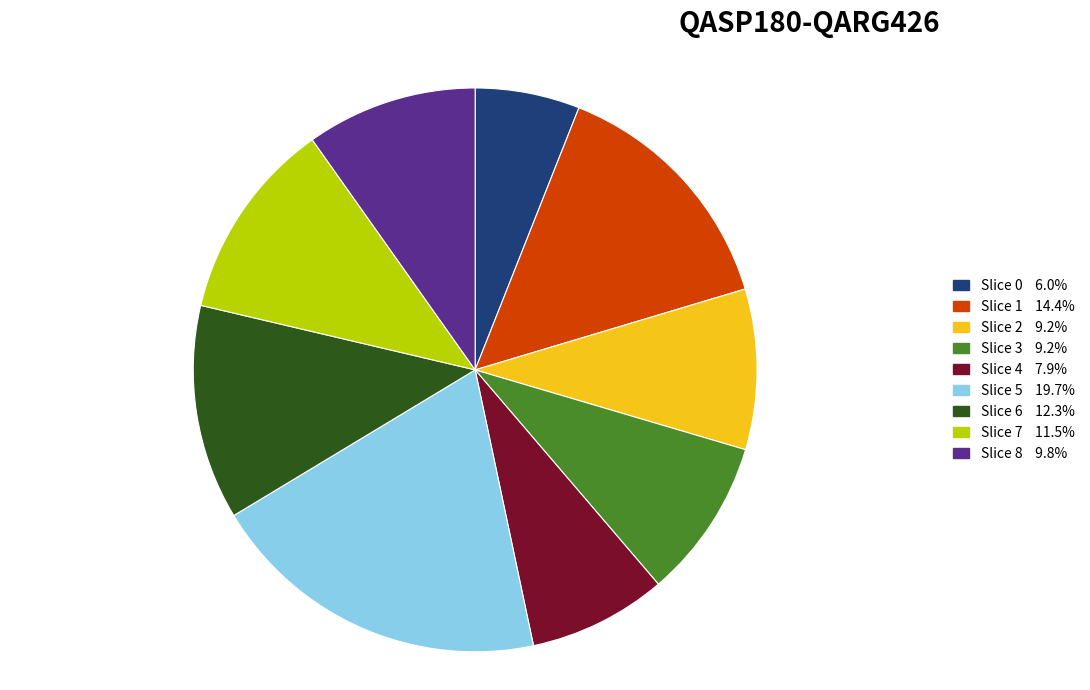

Is there a majority slice in this chart?

No